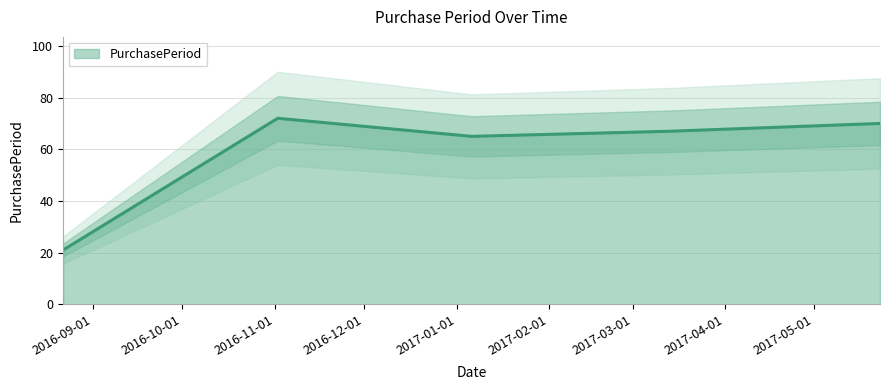

List the labels in order of value, largest first.

2016-11-02, 2017-05-23, 2017-03-14, 2017-01-06, 2016-08-22